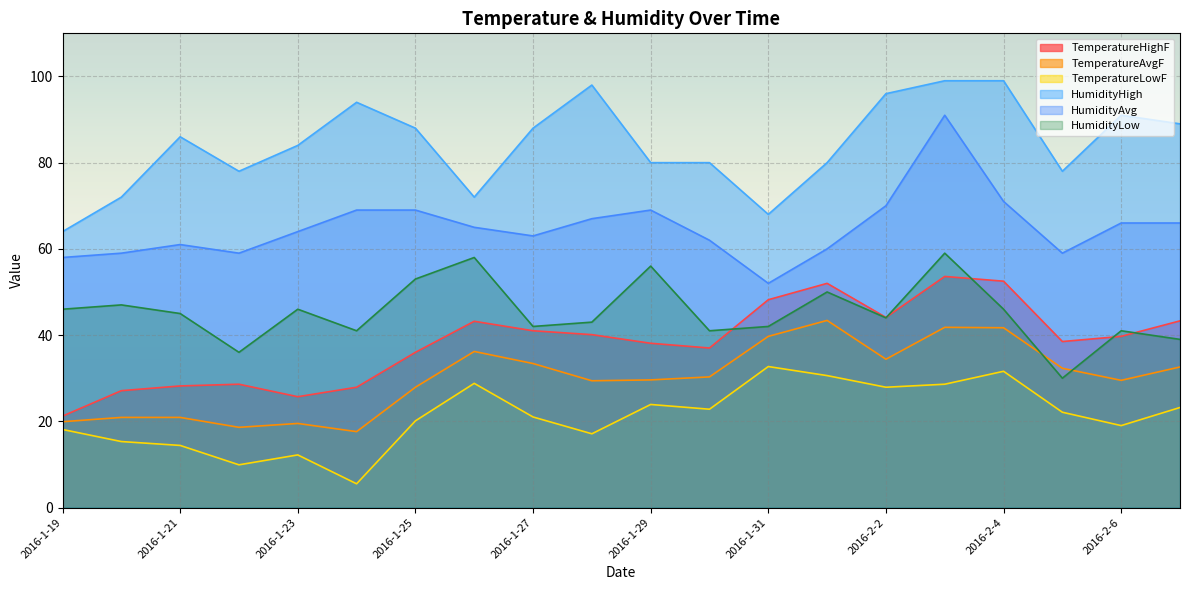

What is the sum of all TemperatureAvgF values?

599.6